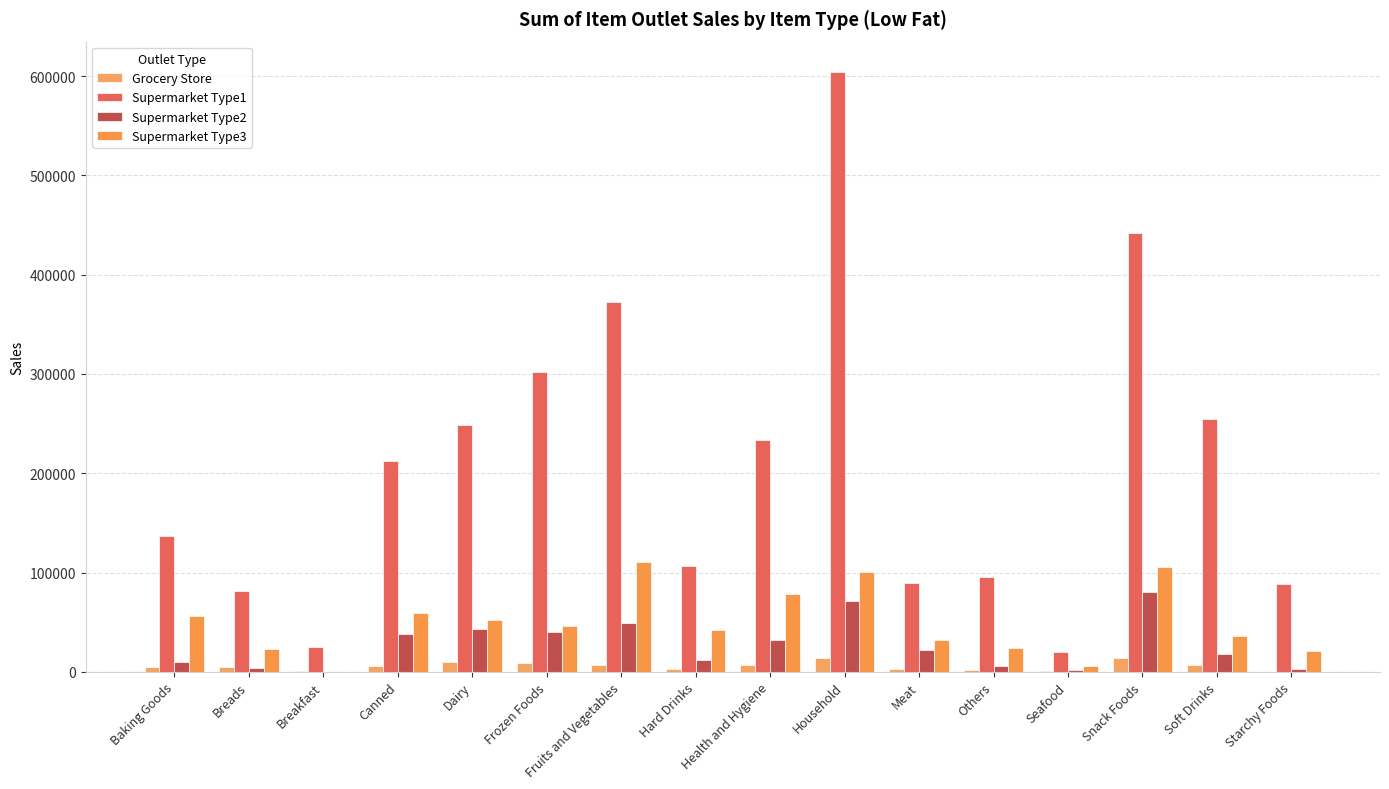

At which label is Grocery Store closest to 7267?

Fruits and Vegetables